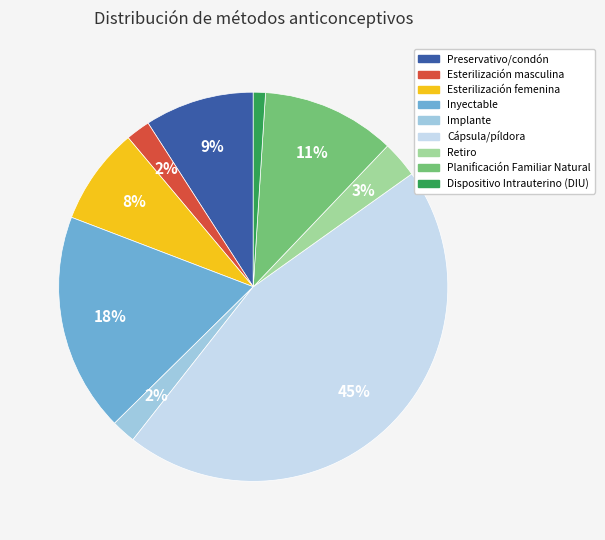

Is Dispositivo Intrauterino (DIU) the majority of the pie?

No